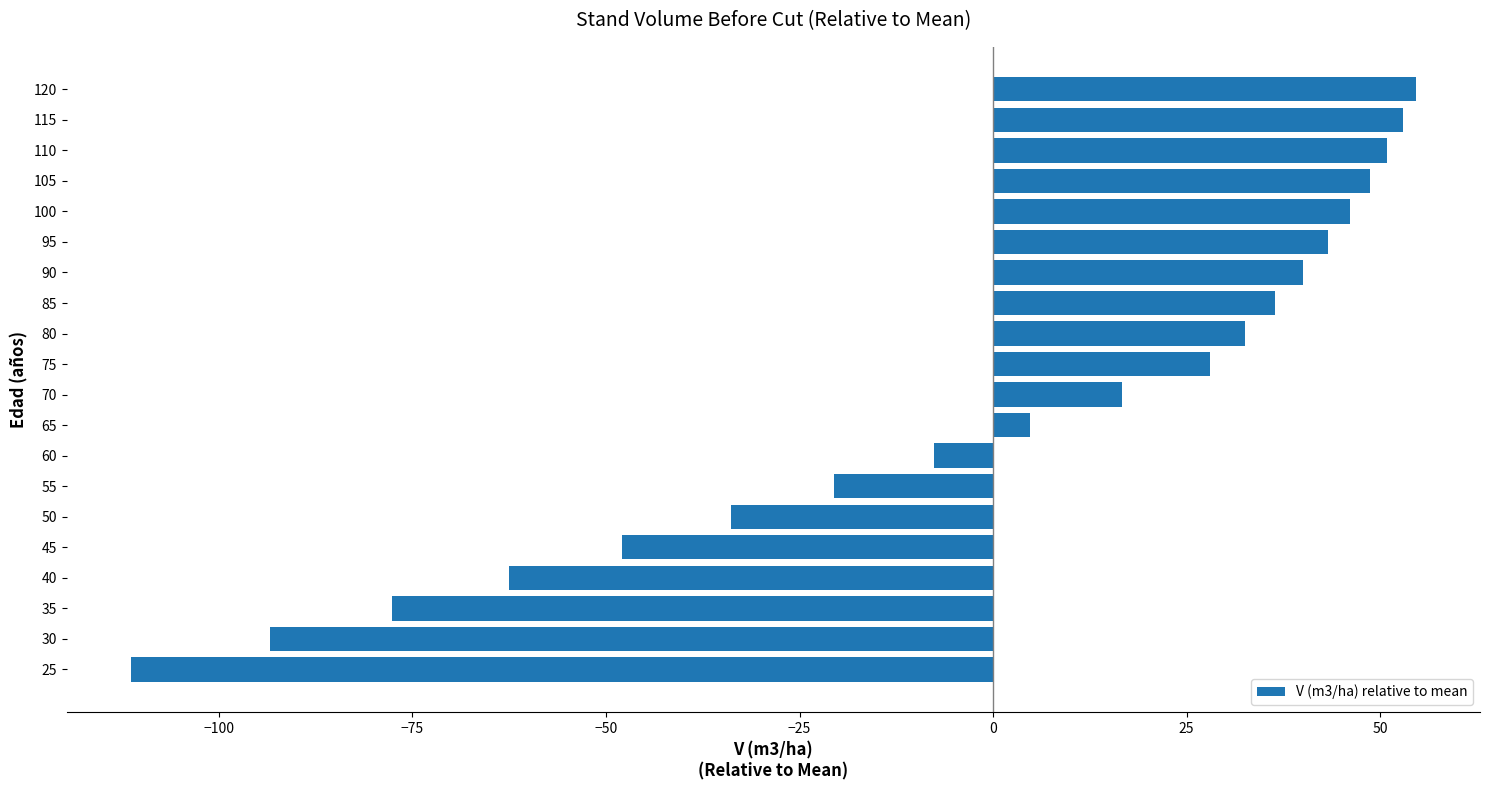

What is the change in value from 25 to 110?

+162.3